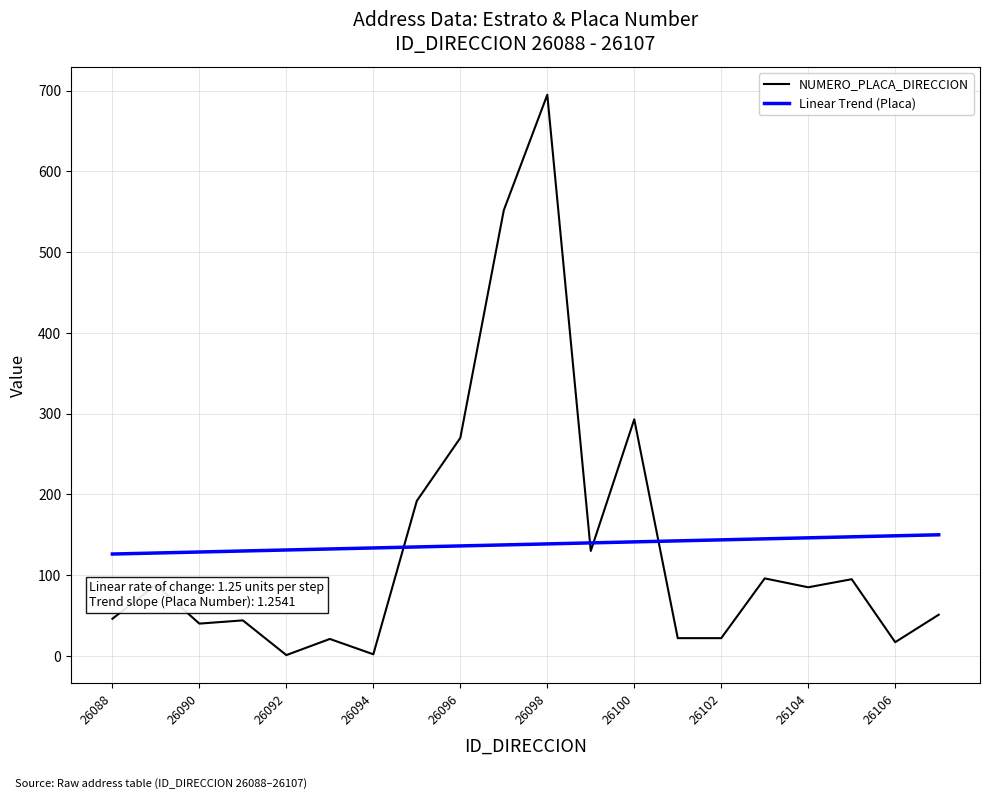

What is the minimum value for NUMERO_PLACA_DIRECCION?

1.0